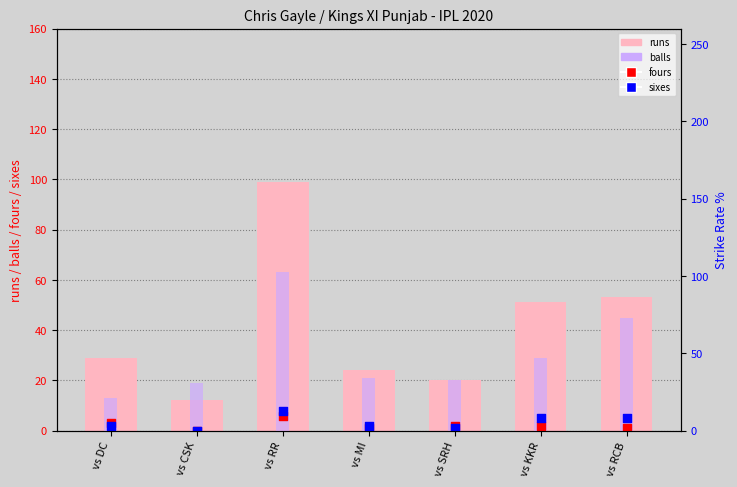

What is the total value across all series at vs DC?

47